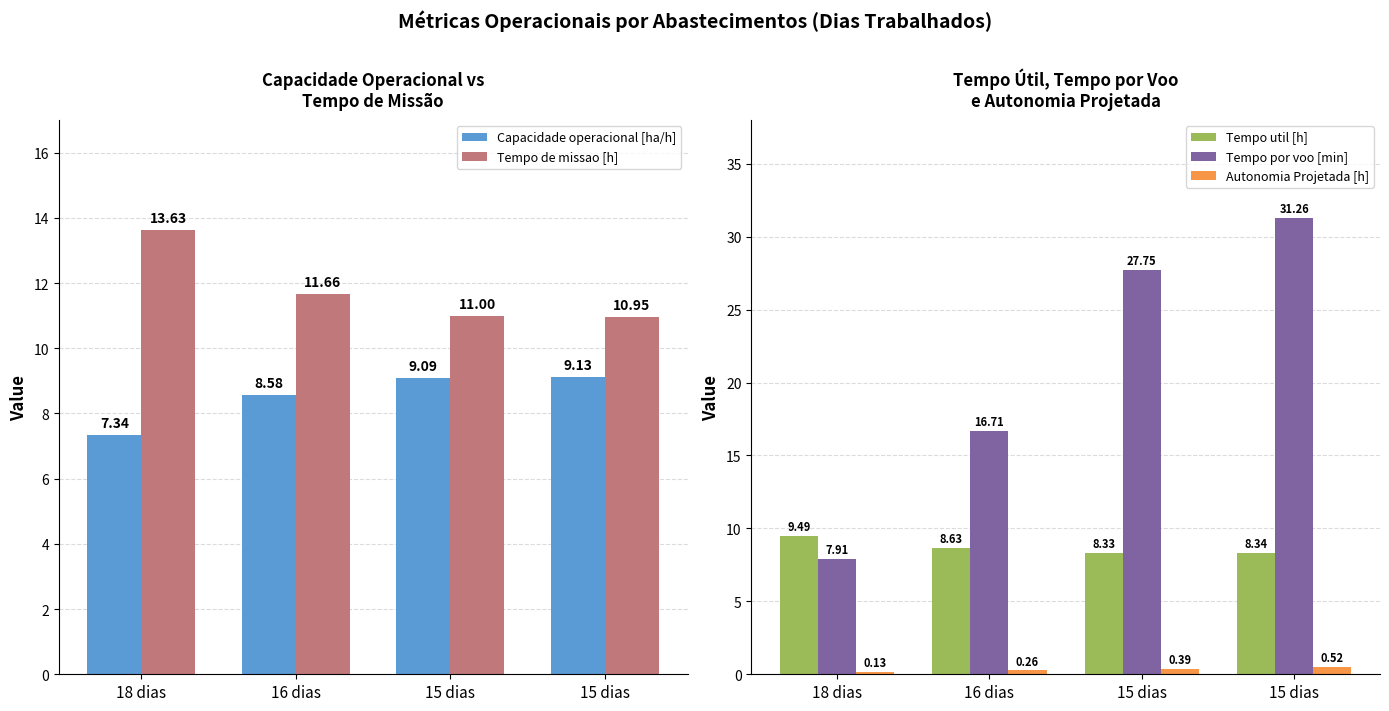

What are all the series names shown in the legend?

Capacidade operacional [ha/h], Tempo de missao [h], Tempo util [h], Tempo por voo [min], Autonomia Projetada [h]